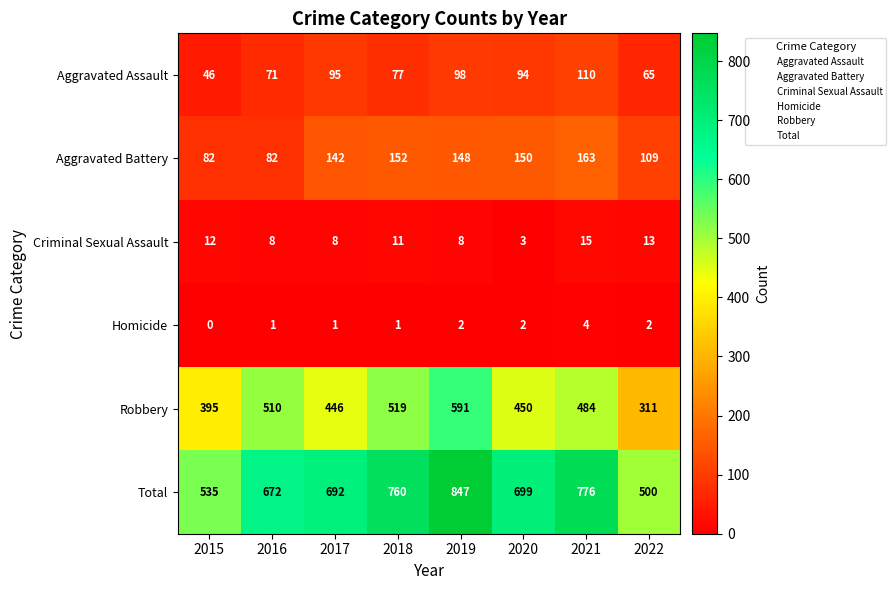

The Aggravated Assault series shows 29 at 2017. True or false?

False